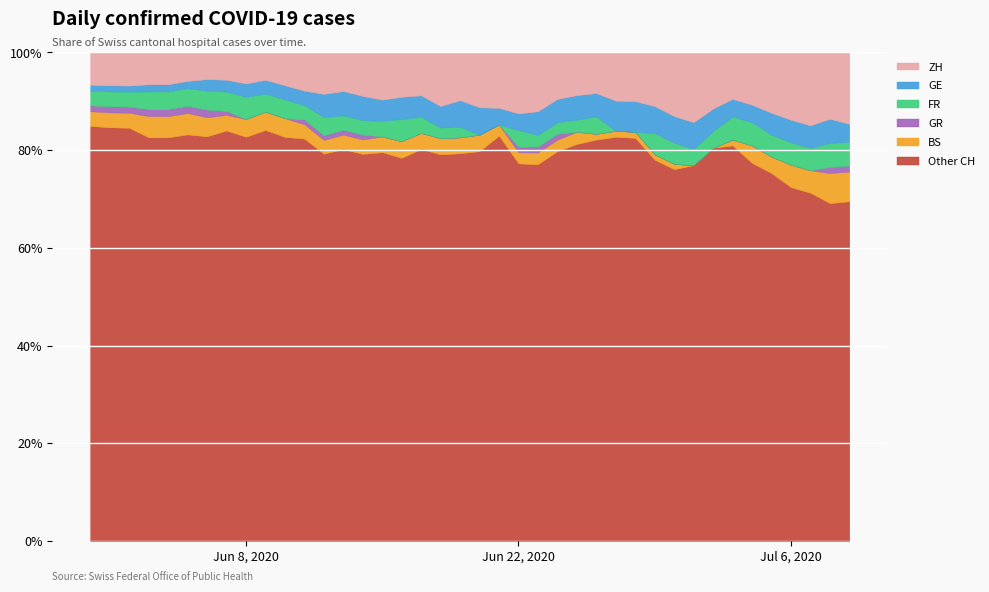

True or false: ZH and FR intersect in this chart.

False